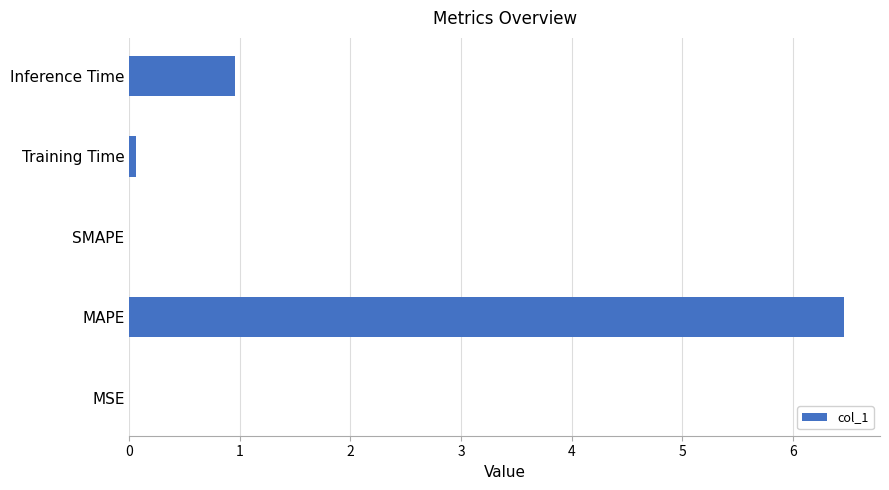

What is the maximum value shown in the chart?

6.5